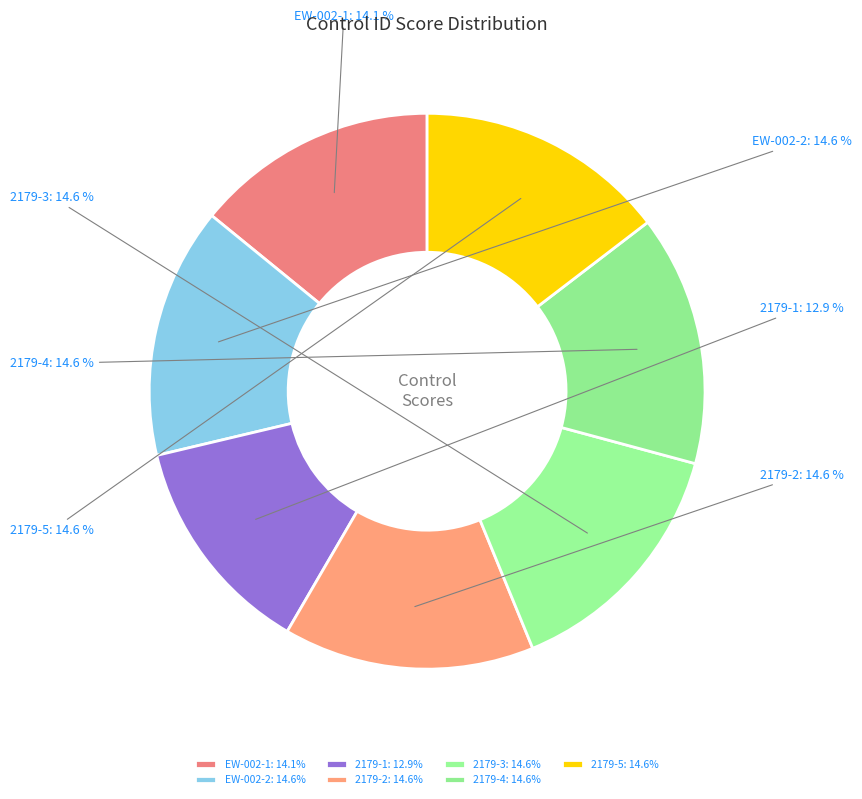

How many slices are in this pie chart?

7